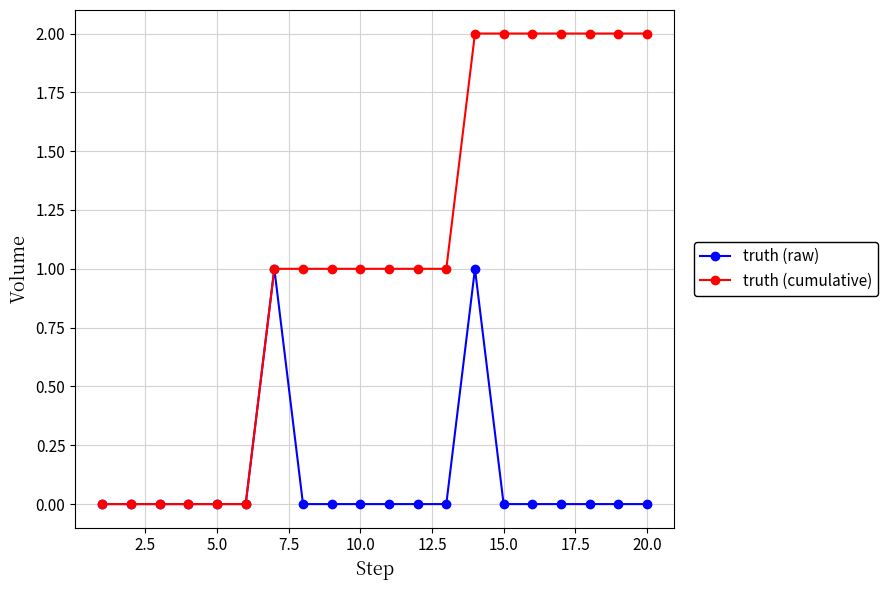

Which series has the largest total across all categories?

truth (cumulative)